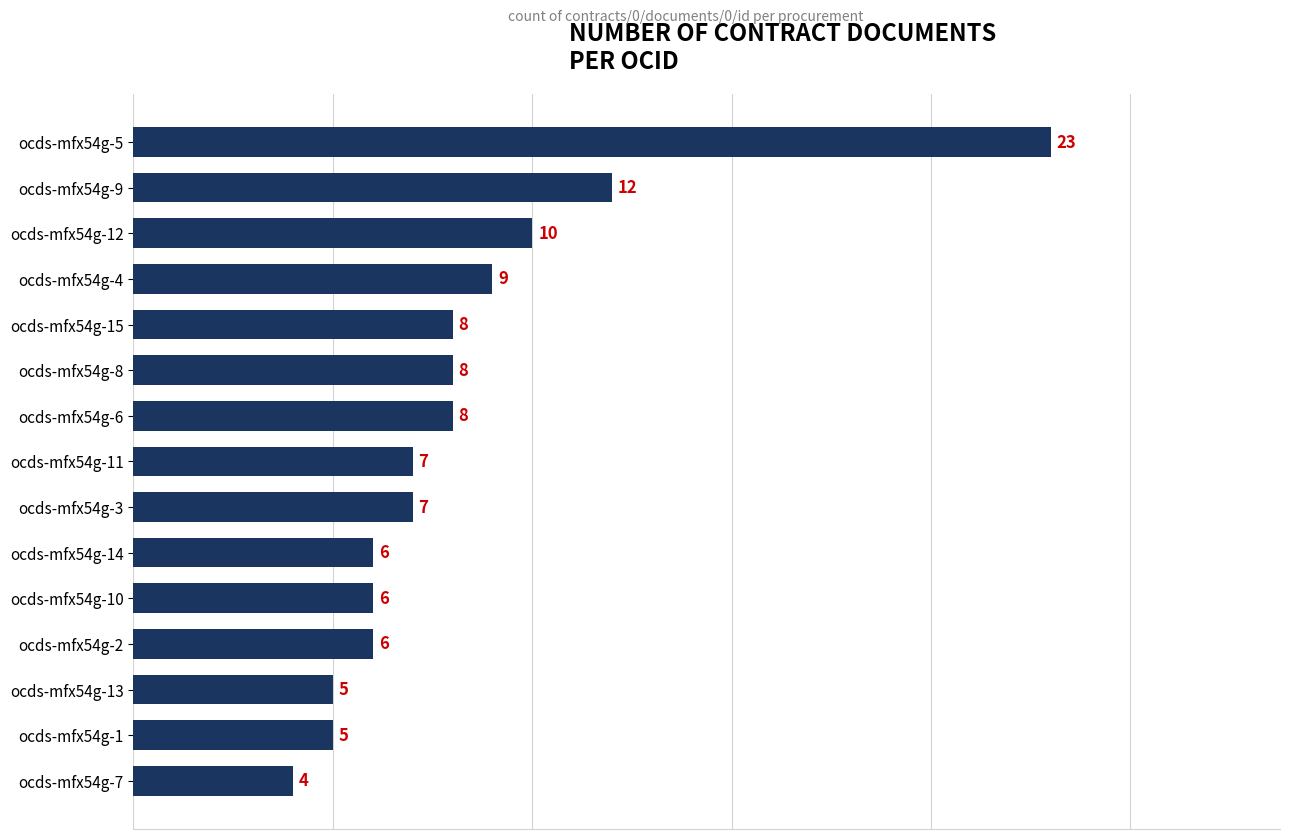

The value at ocds-mfx54g-2 is 4. True or false?

False